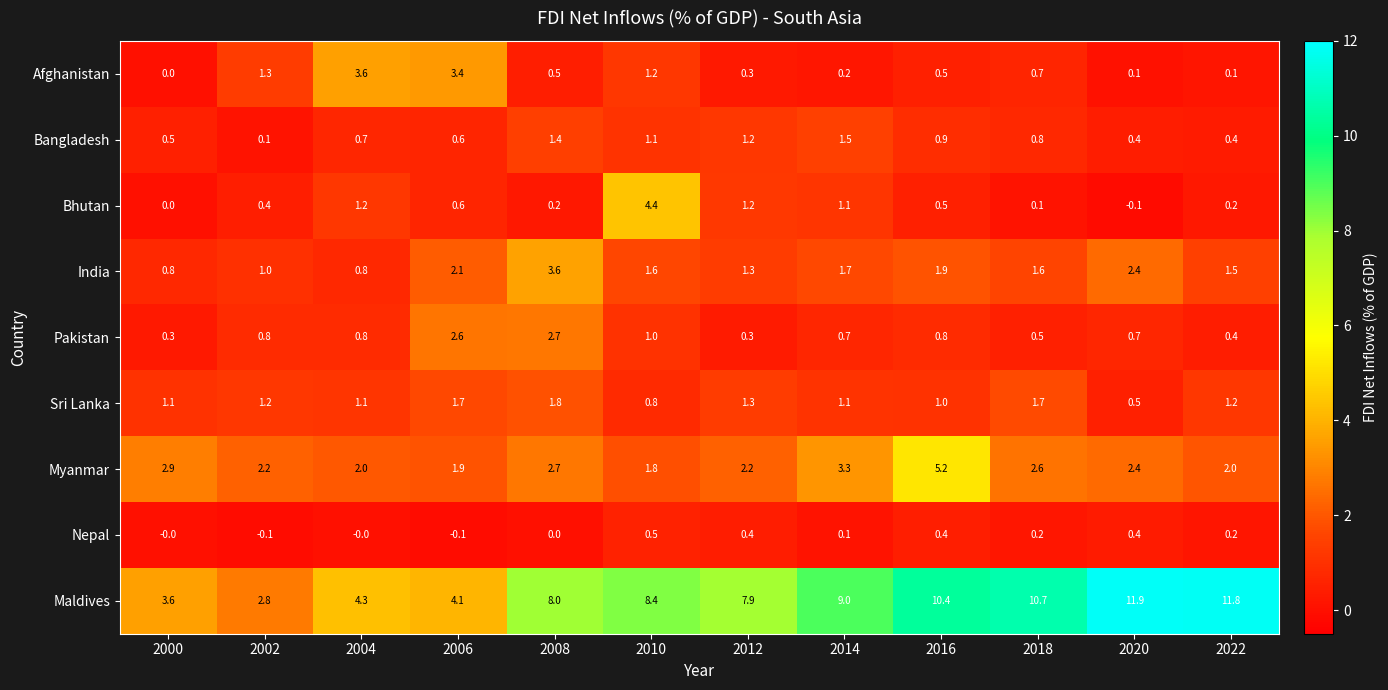

Which series has the largest total across all categories?

Maldives